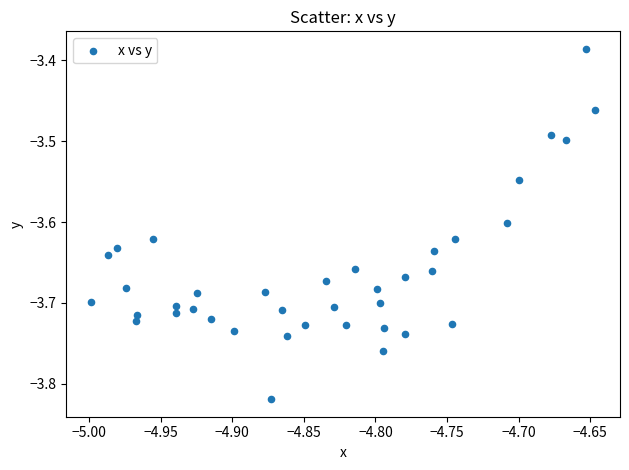

What is the range of X values (max minus min)?

0.4